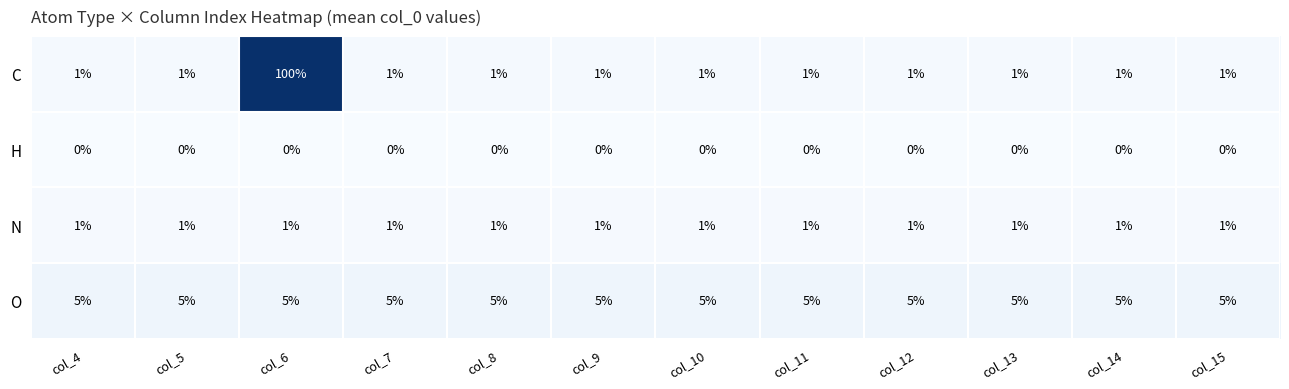

What is the lowest value of the O series?

5